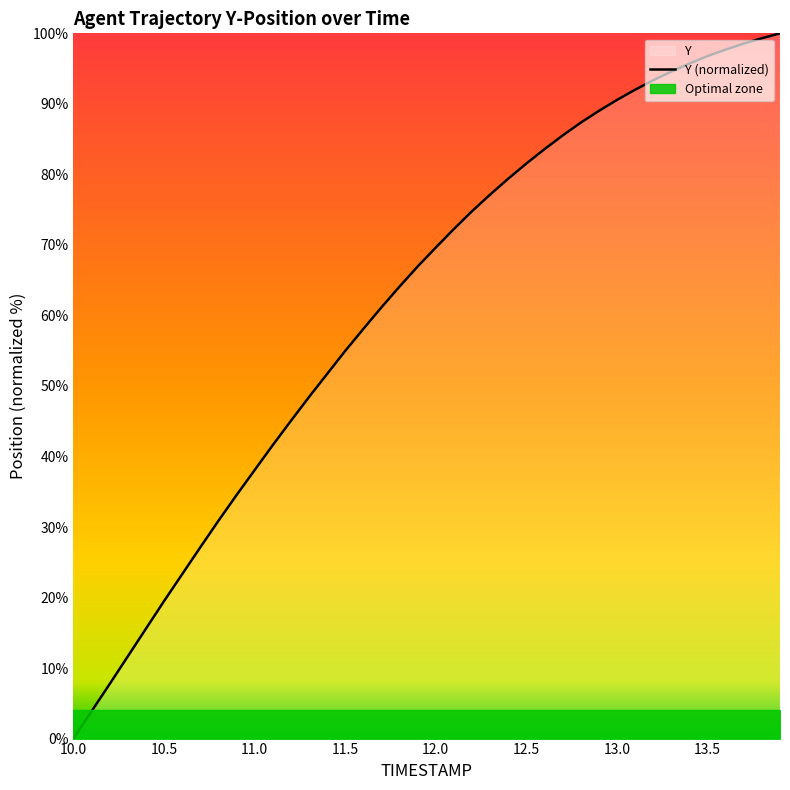

What is the change in value from 13.0 to 13.4?

+5.2